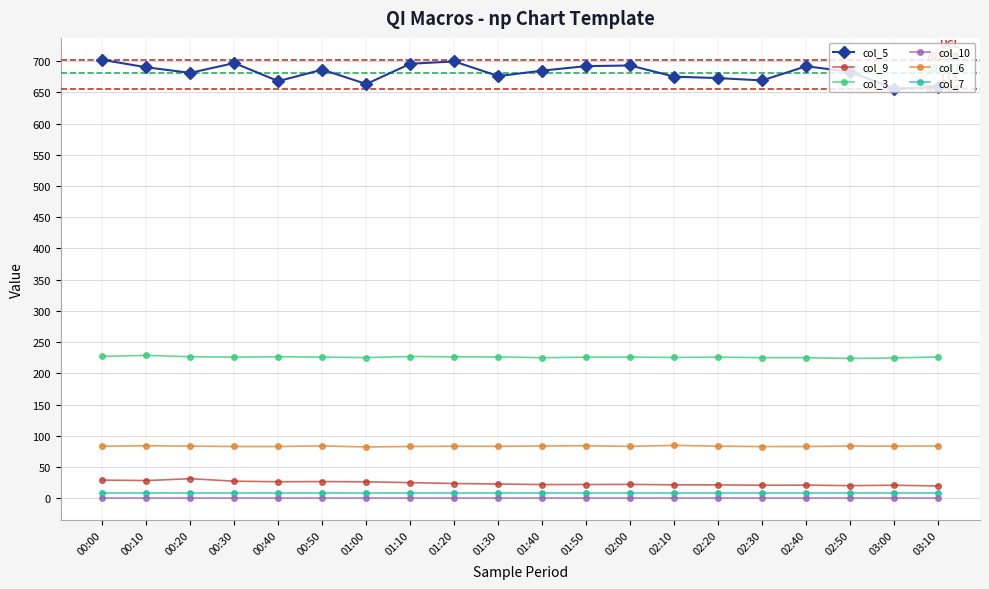

What is the value of the col_9 point at the 4th from the left?

27.3